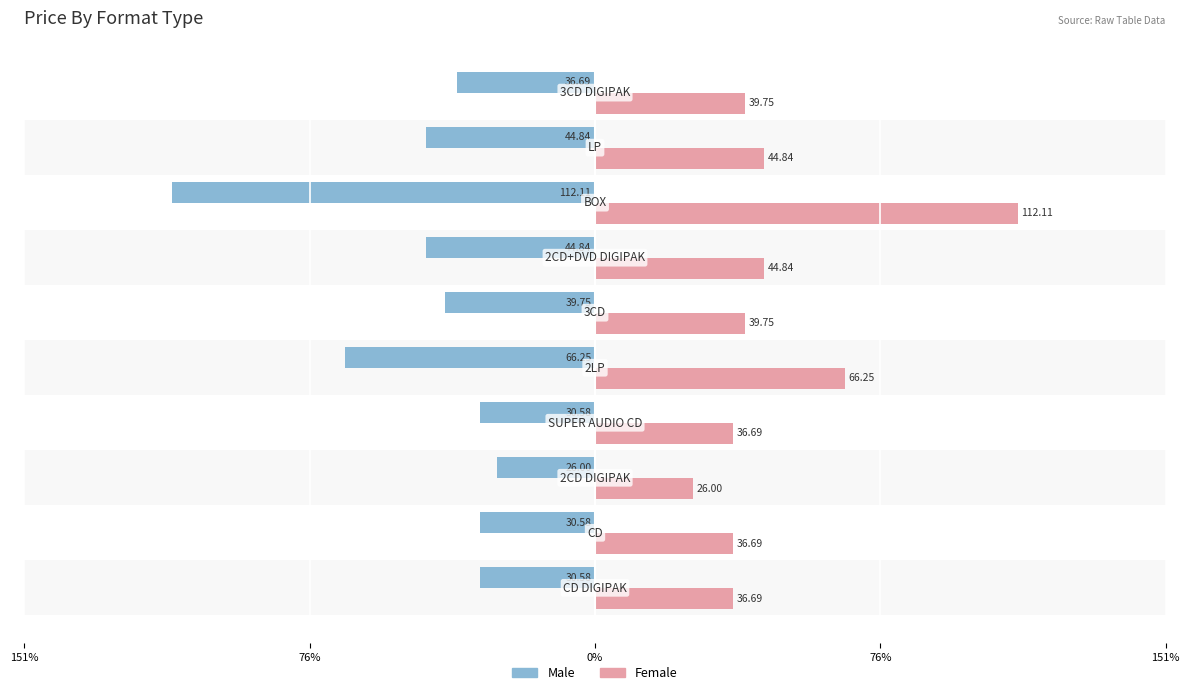

Which series has the largest total across all categories?

Female